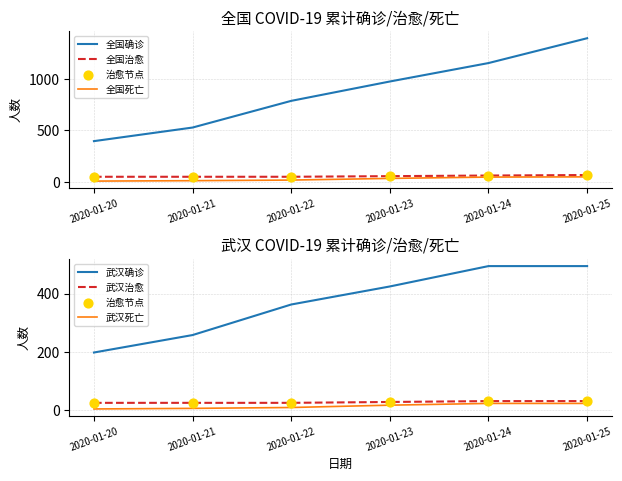

Is the value of 武汉治愈 at 2020-01-22 greater than the value of 全国确诊 at 2020-01-24?

No